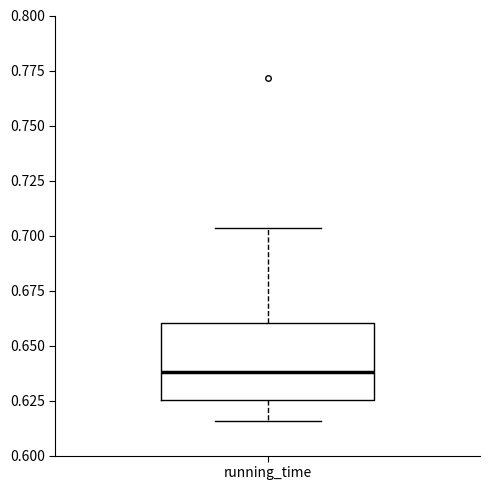

Where does the upper whisker of the box for running_time end on the y-axis? The values are not printed on the chart, so give them approximately, as read against the axis.

0.705